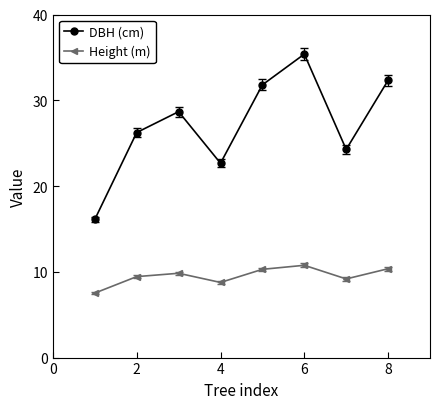

True or false: DBH (cm) and Height (m) cross at least once.

False